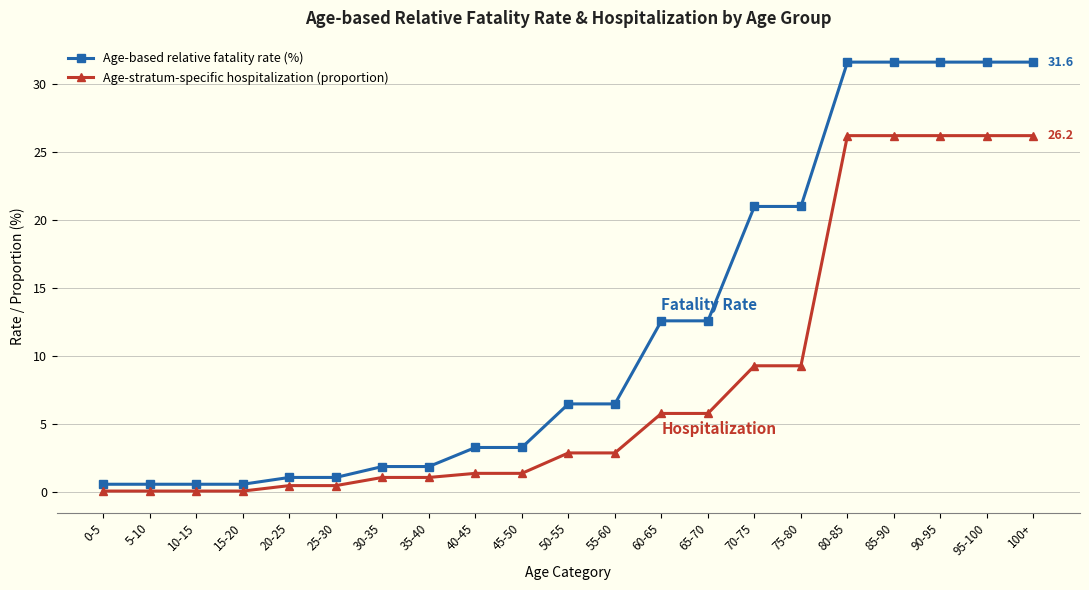

What is the sum of the Age-based relative fatality rate (%) values at 65-70 and 70-75?

33.6